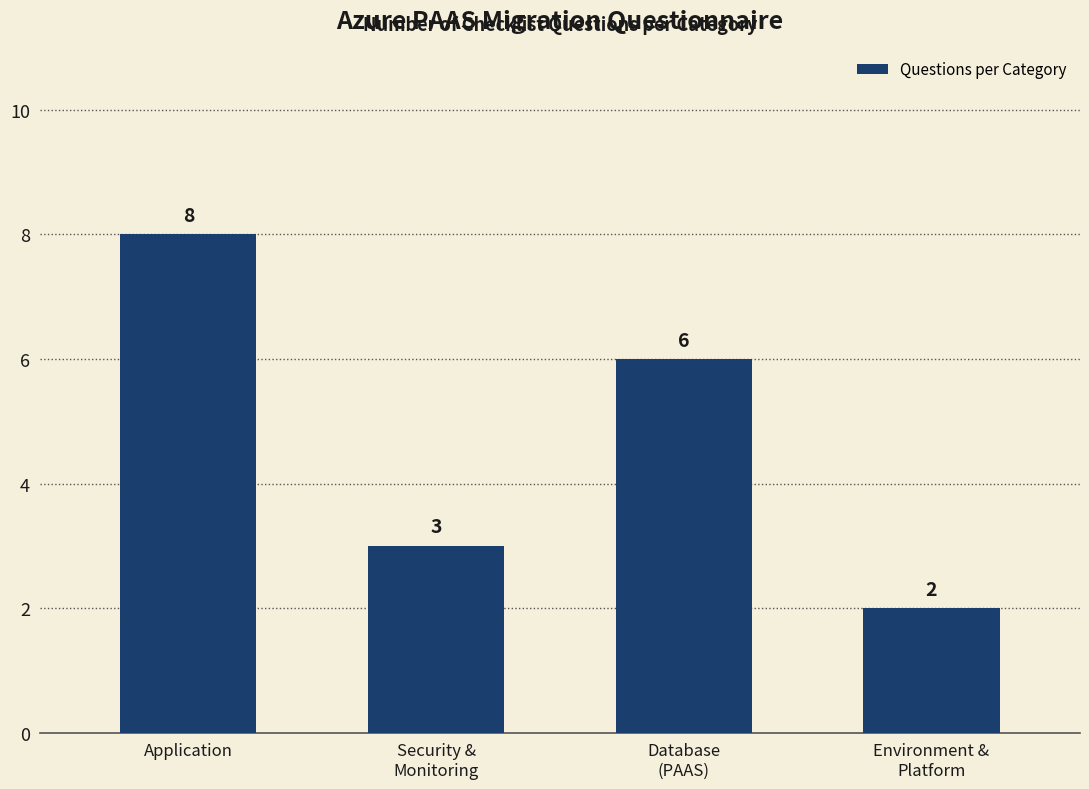

Rank the categories by value from highest to lowest.

Application, Database
(PAAS), Security &
Monitoring, Environment &
Platform